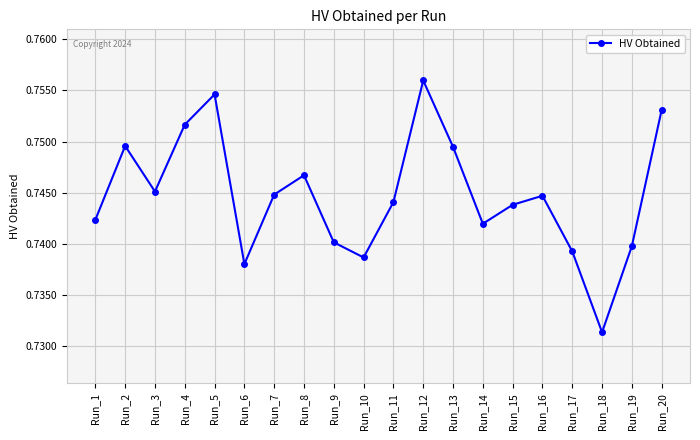

Where is the first local minimum?

Run_3